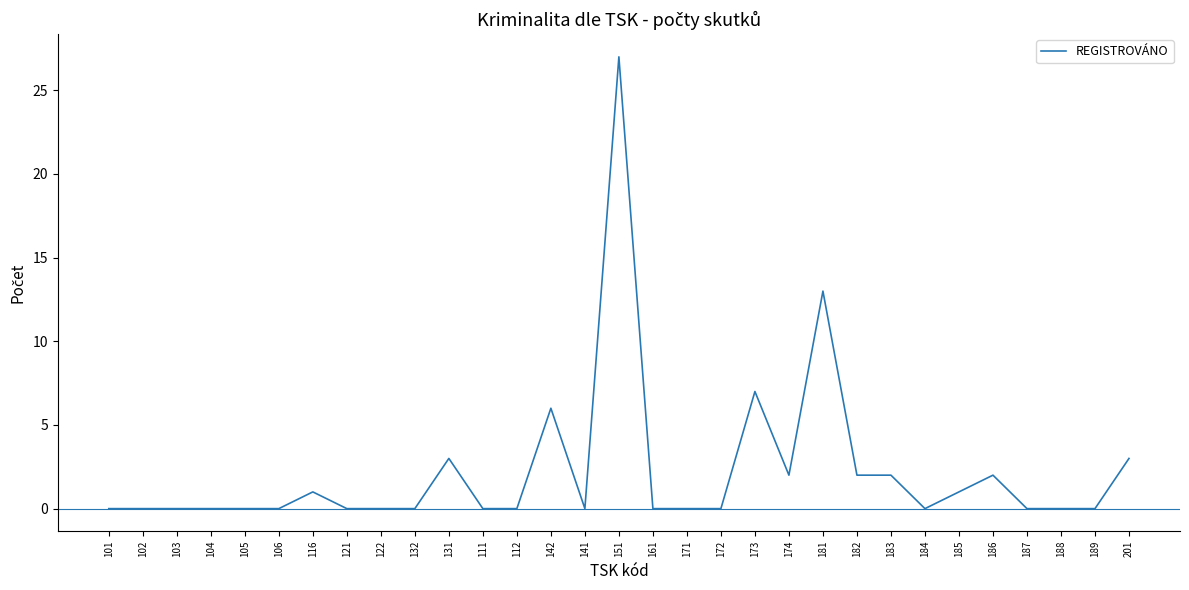

What is the maximum value shown in the chart?

27